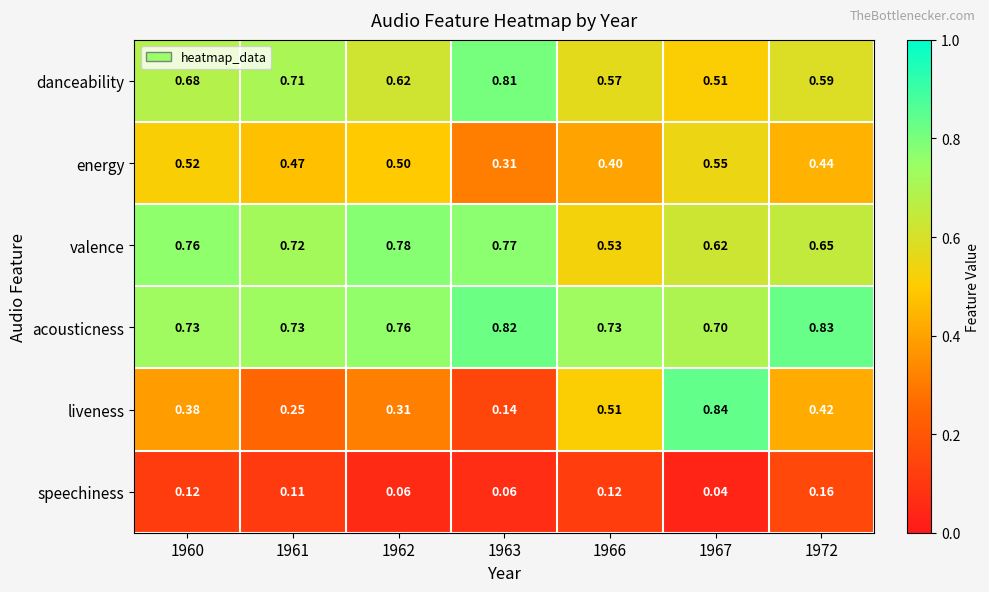

Which series has the widest spread of values?

liveness